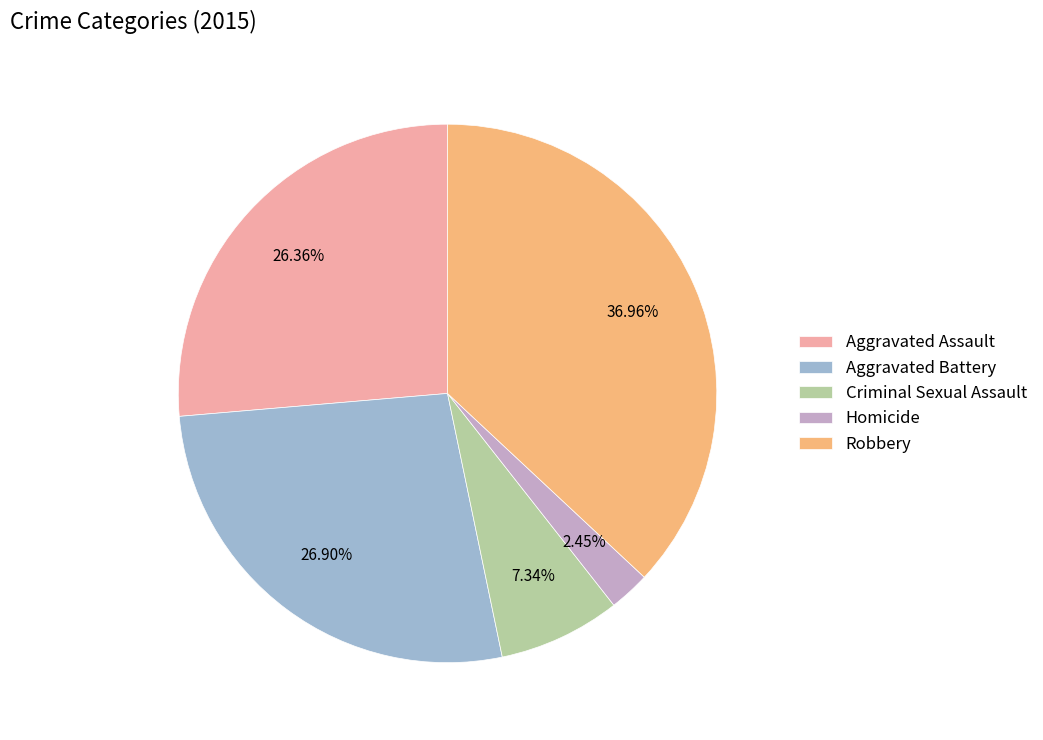

Combined, what portion of the pie is Aggravated Assault and Robbery?

63.3%